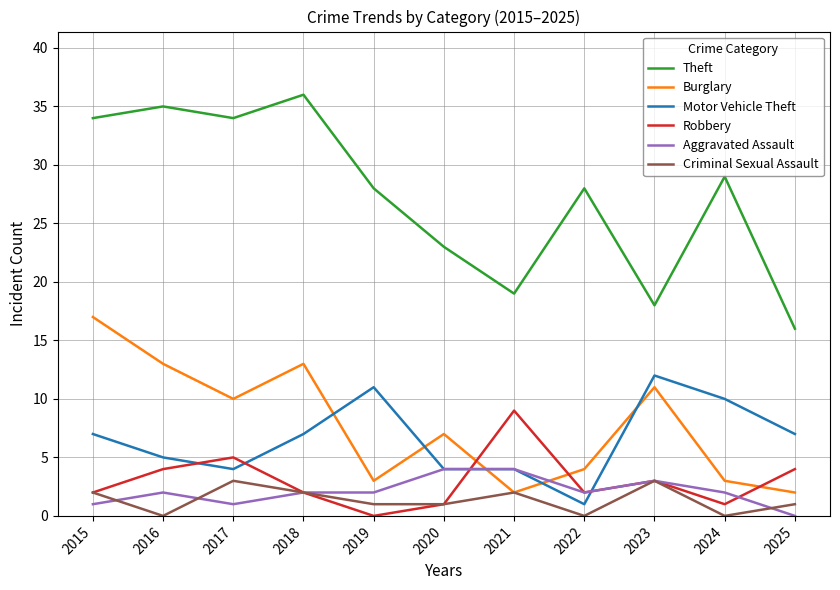

Where does the Theft series first go above 28?

2015